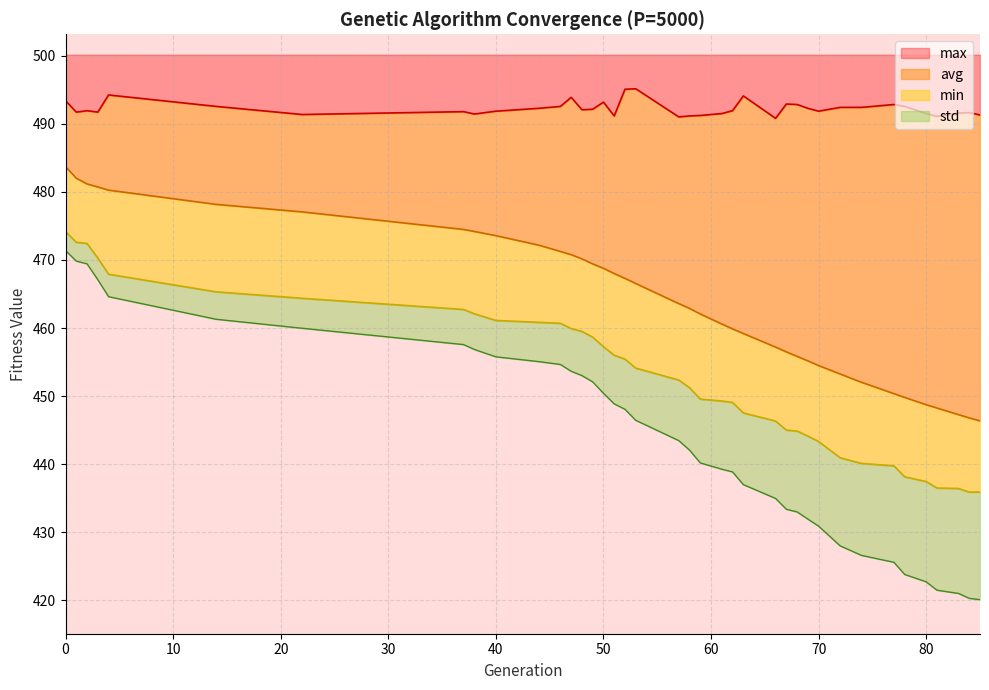

What is the maximum value for std?

471.4